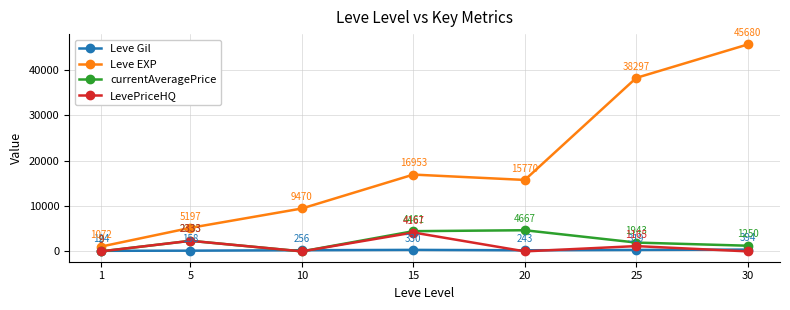

How many positive values does the currentAveragePrice series have?

6